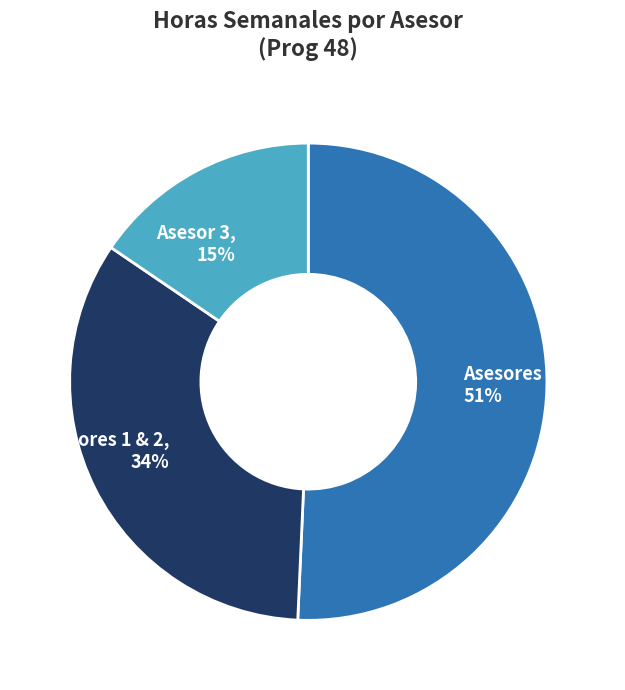

The Asesores 4, 5 & 6 slice represents 51% of the pie. True or false?

True